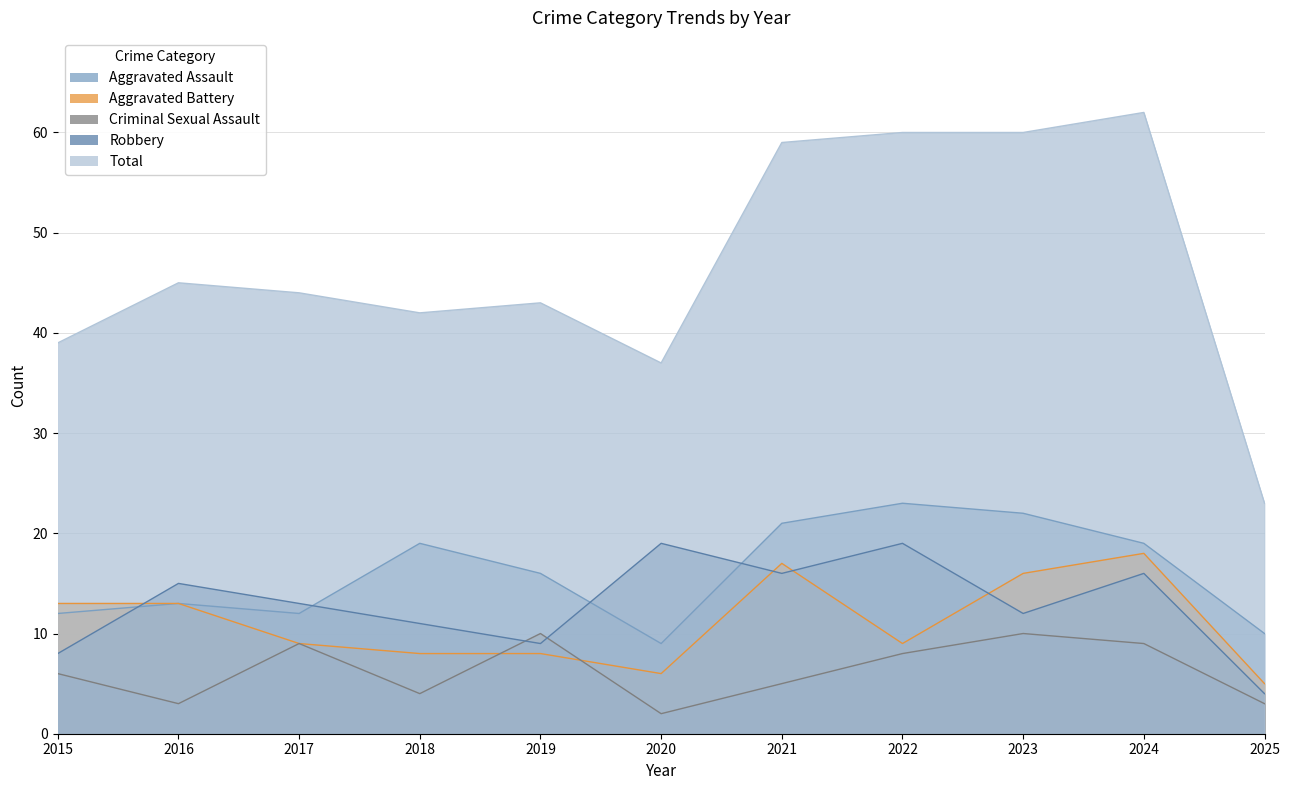

How many intersections are there between Aggravated Assault and Robbery?

4